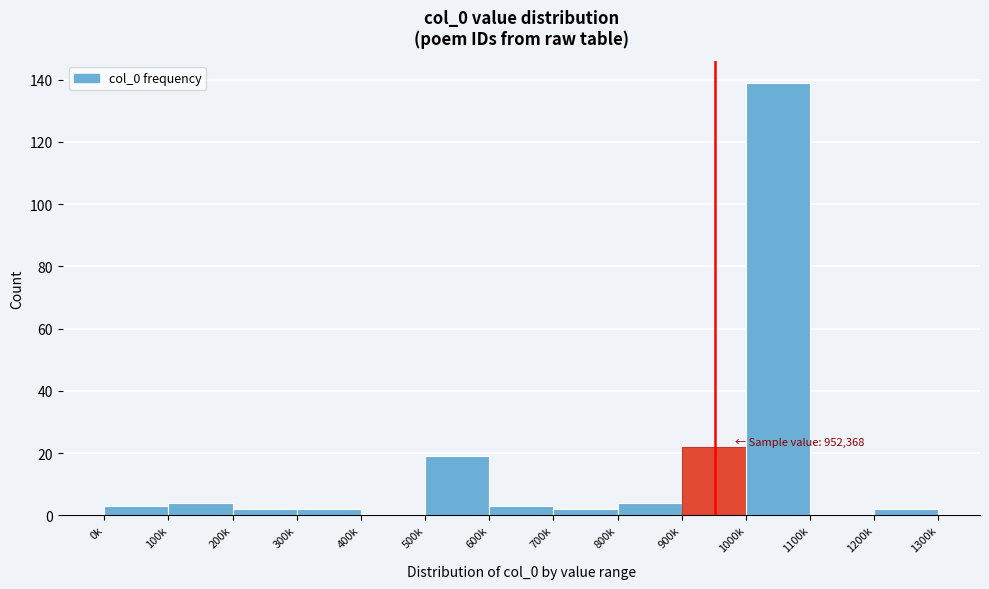

Reading right to left, extract all data points from this chart.

1200k=2	1100k=0	1000k=139	900k=22	800k=4	700k=2	600k=3	500k=19	400k=0	300k=2	200k=2	100k=4	0k=3